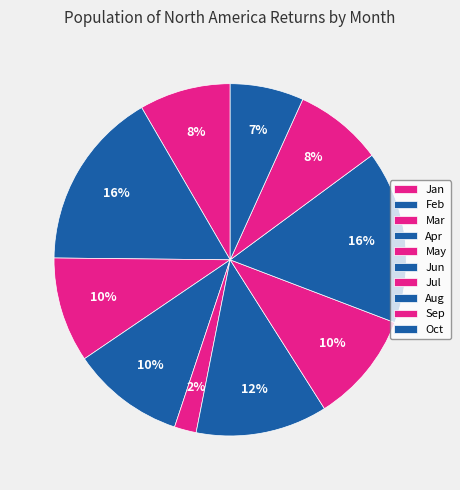

The Apr slice represents 1% of the pie. True or false?

False